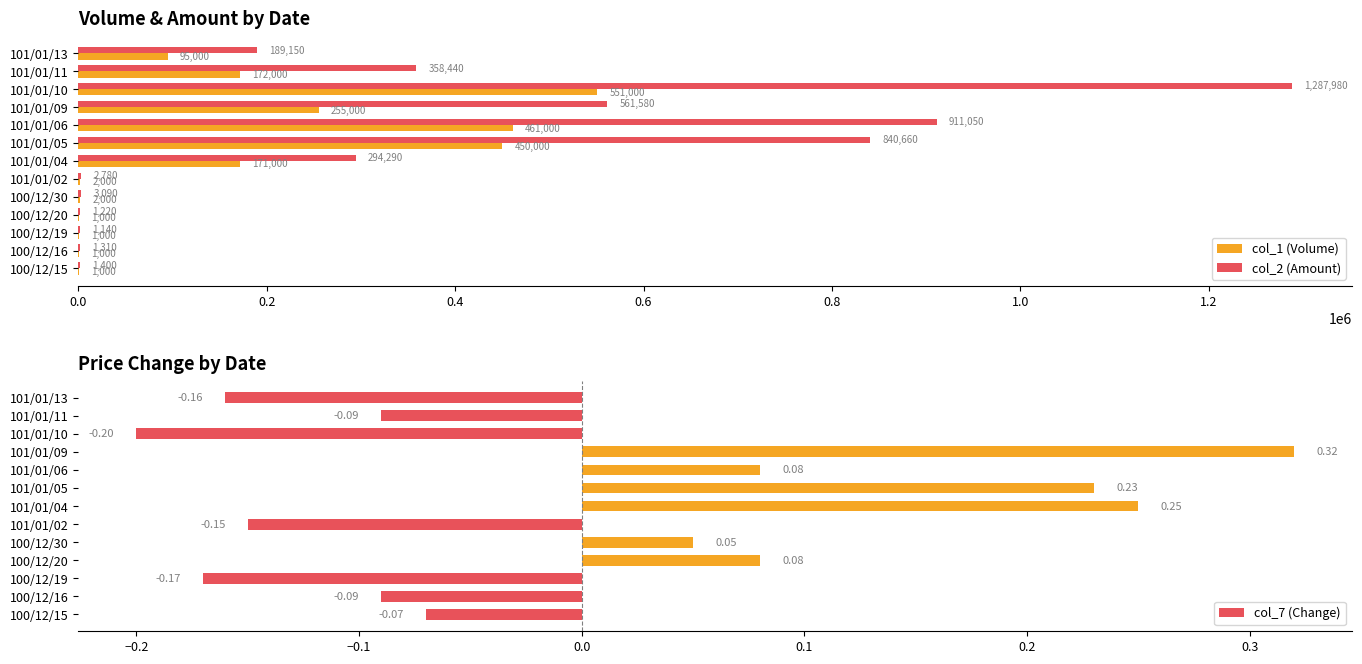

Which category has the highest value in the col_2 (Amount) series?

101/01/10